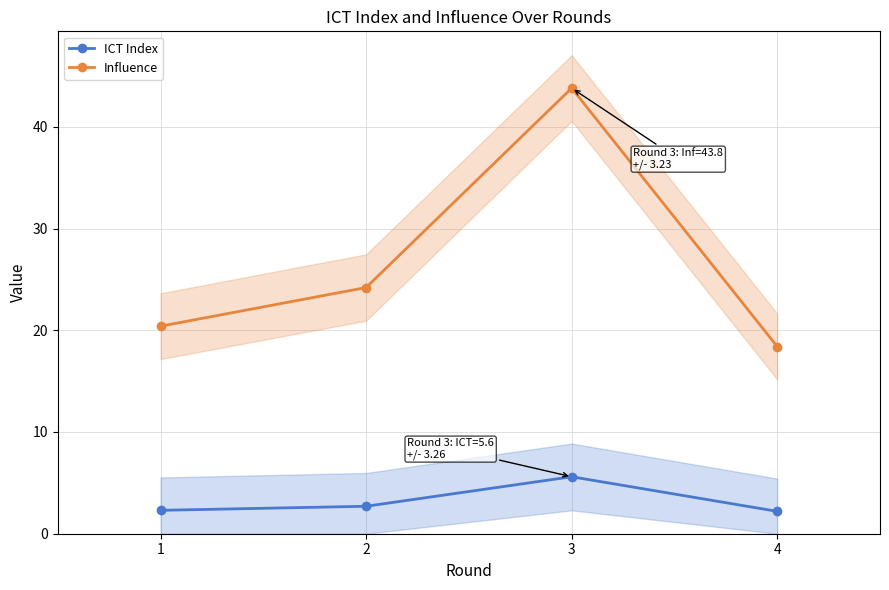

Between 4 and 3, which is larger?

3